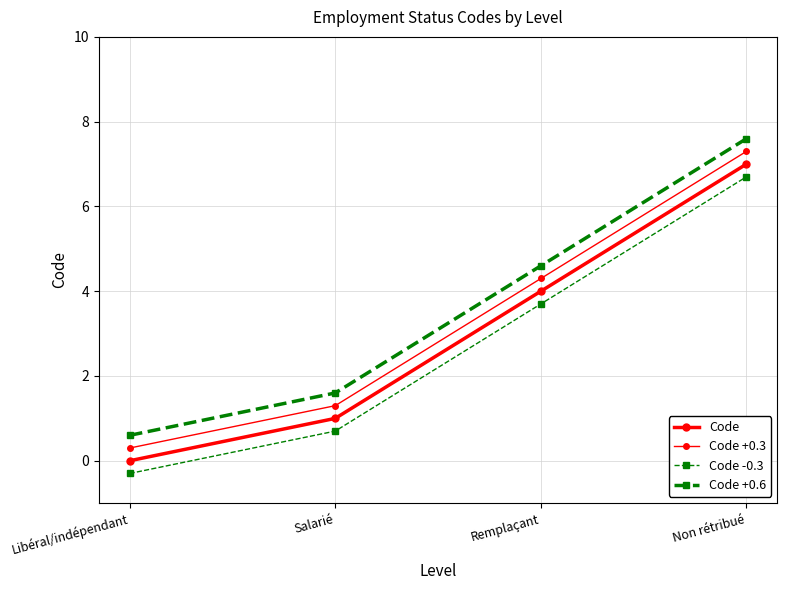

True or false: Code +0.3 and Code +0.6 intersect in this chart.

False